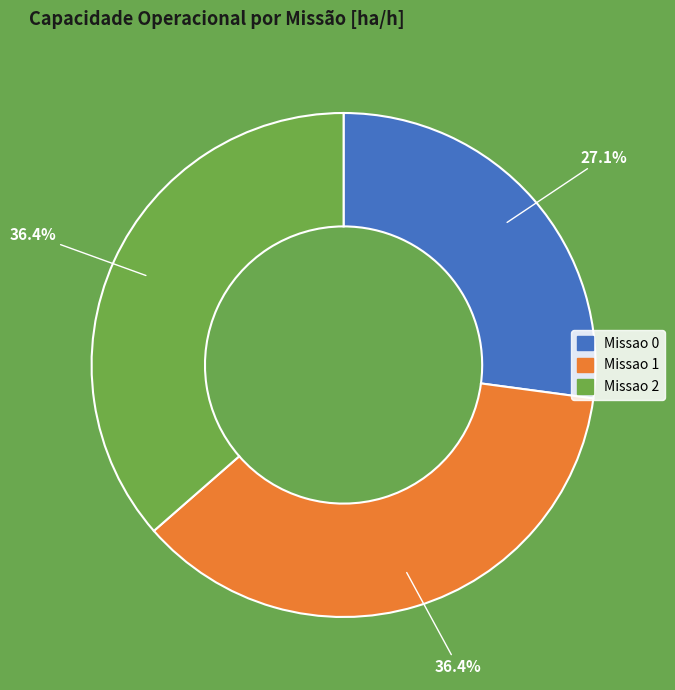

Which category has the smallest portion of the pie?

Missao 0